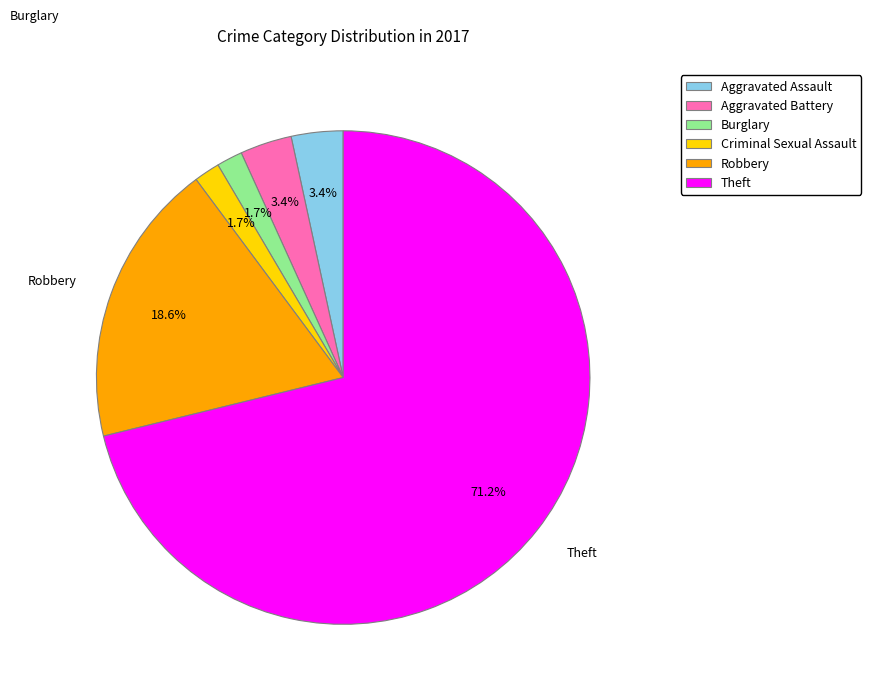

Count the number of slices in the pie.

6